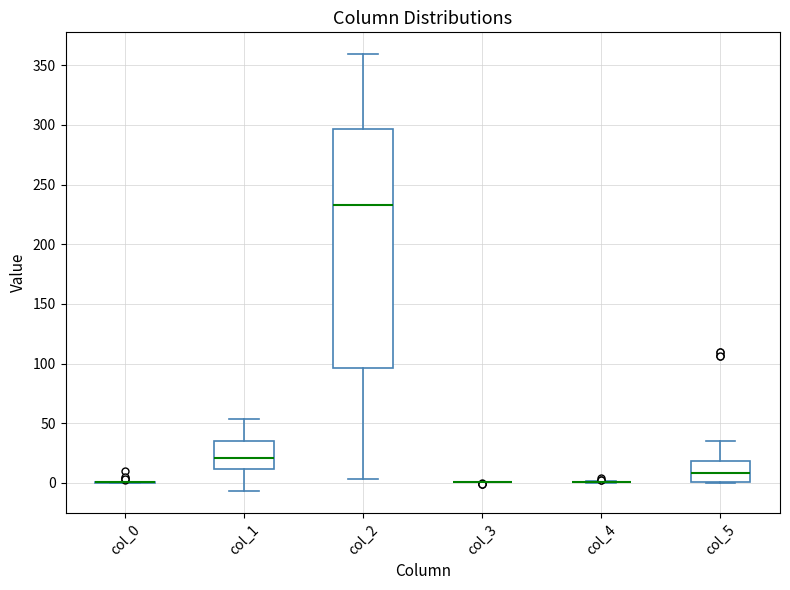

Reading left to right, read every box against the y-axis: the position of its median line, the range the box covers, and the ends of its whiskers. The values are not printed on the chart, so give them approximately, as read against the axis.

col_0: box collapsed to a line at 0, whiskers 0 to 0
col_1: median 20, box 10 to 35, whiskers -5 to 55
col_2: median 235, box 95 to 295, whiskers 5 to 360
col_3: box collapsed to a line at 0, whiskers 0 to 0
col_4: box collapsed to a line at 0, whiskers 0 to 0
col_5: median 10, box 0 to 20, whiskers 0 to 35